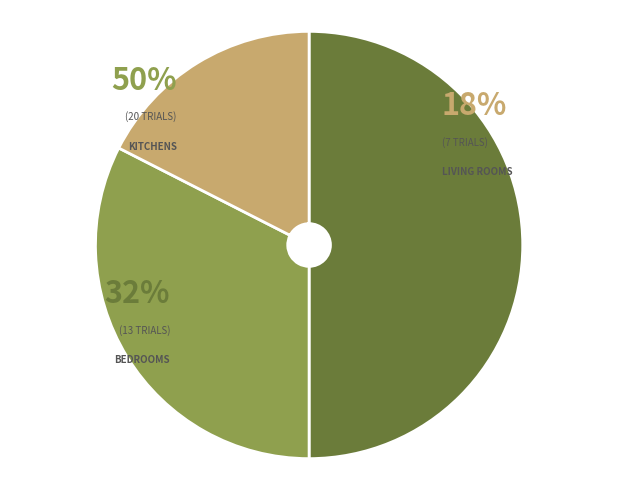

How many slices are in this pie chart?

3